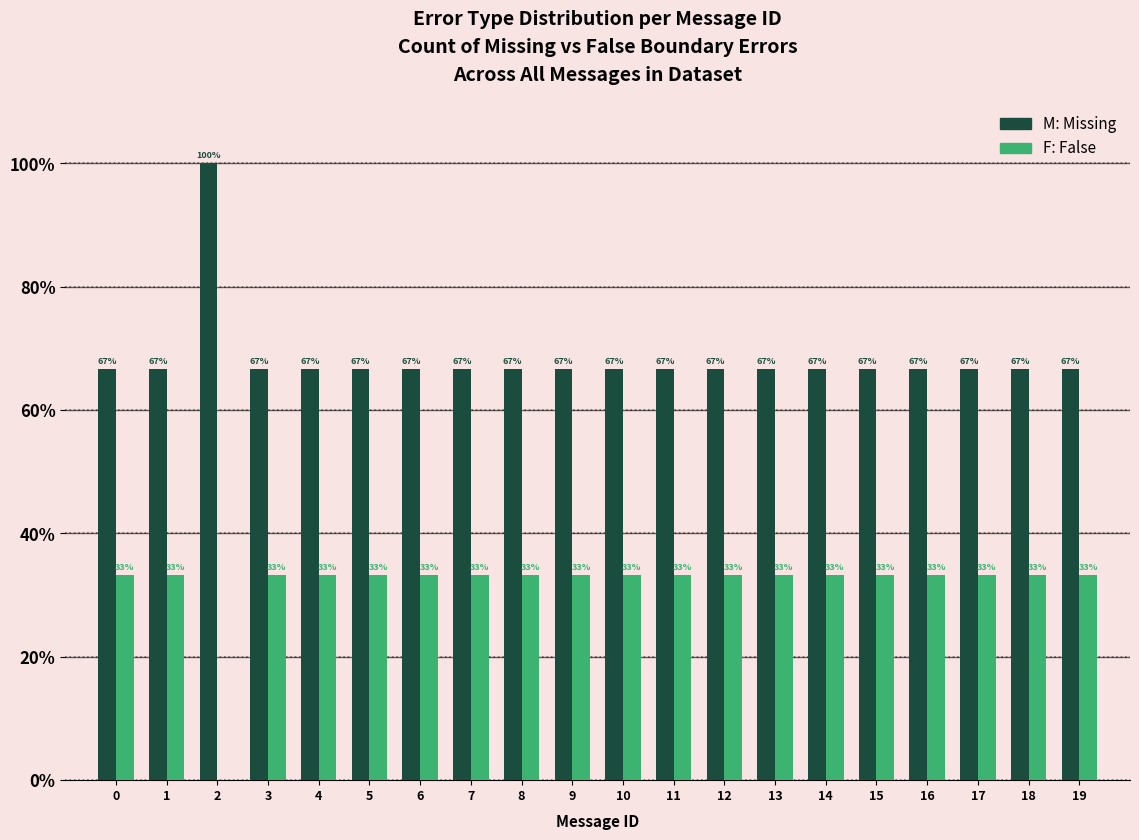

What is the maximum value shown in the chart?

100.0